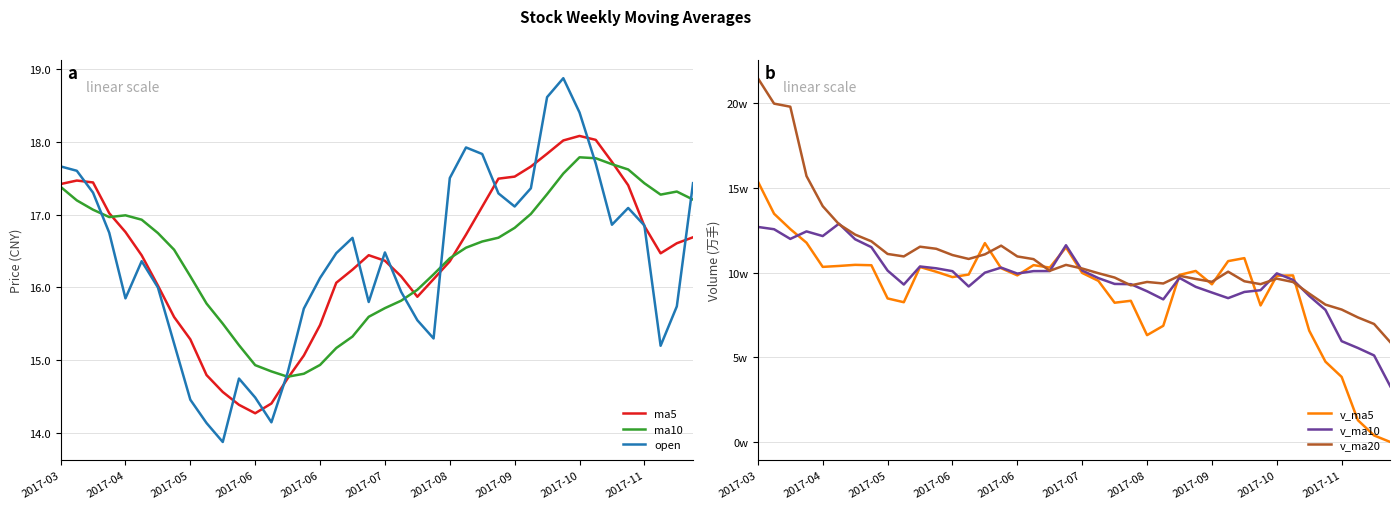

Which series has the widest spread of values?

v_ma20